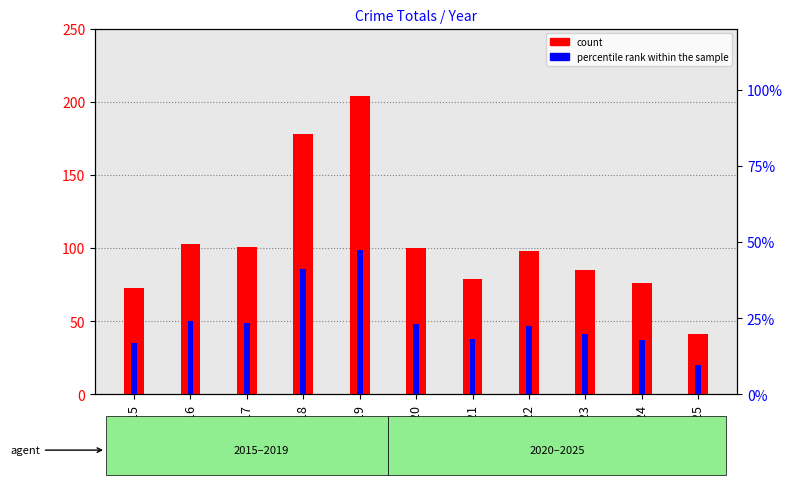

What is the sum of the count values at 2015 and 2025?

114